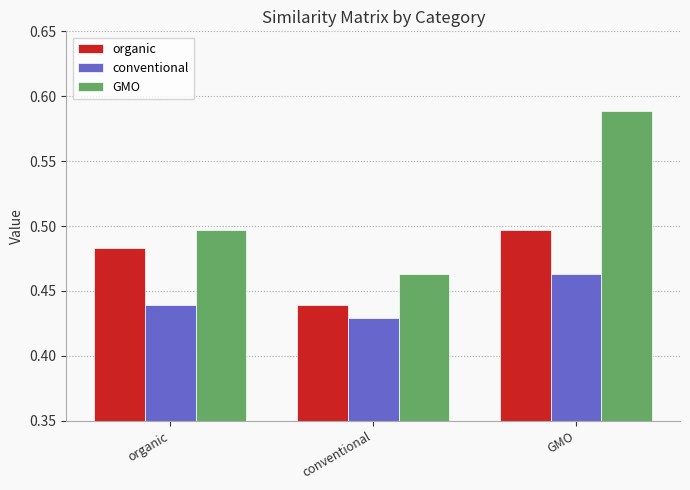

Are the bars grouped side by side (vs. stacked)?

Yes